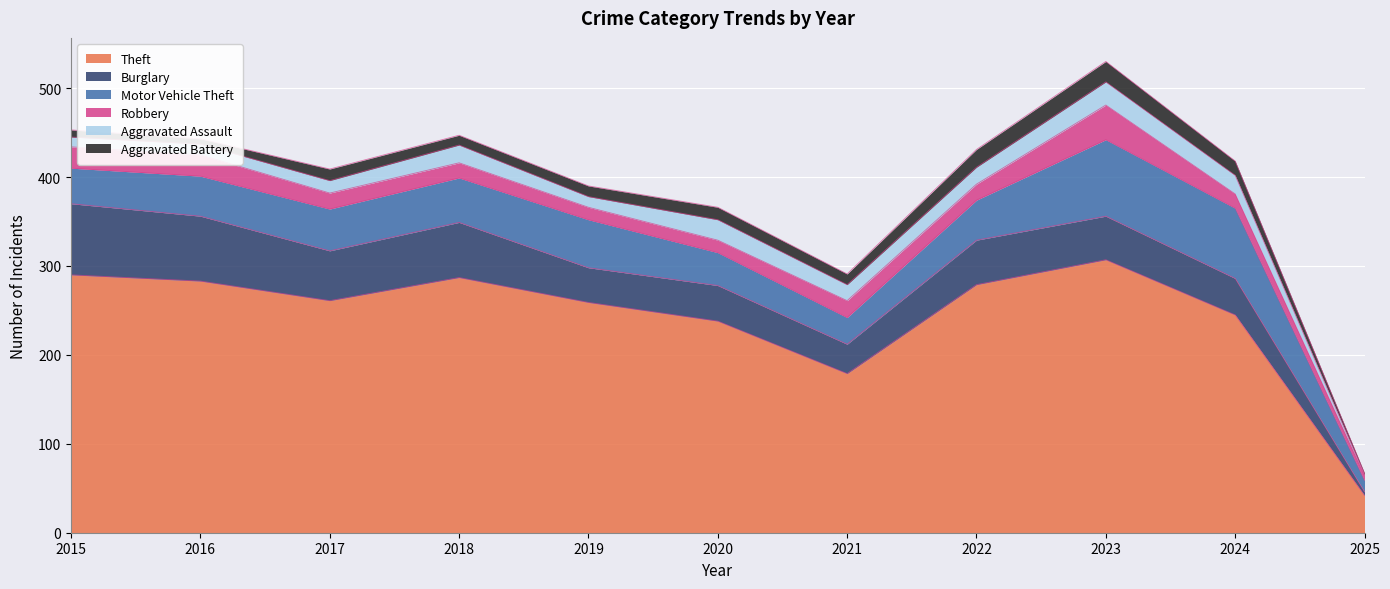

How many lines are shown in the chart?

6